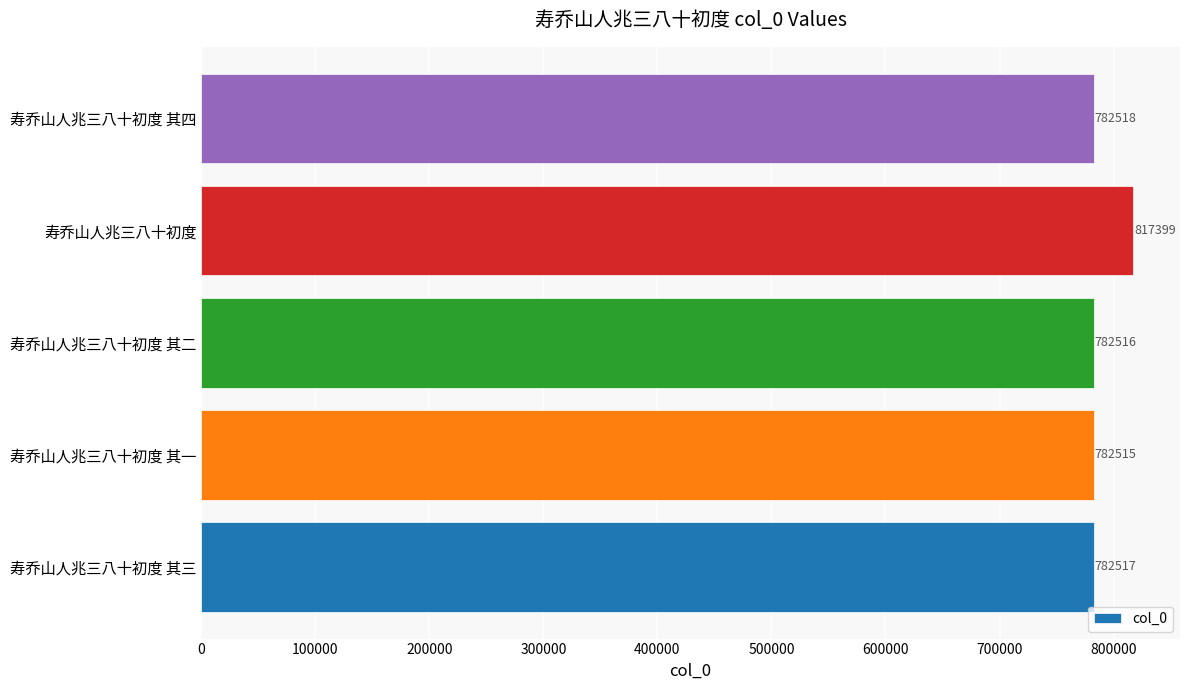

What is the change in value from 寿乔山人兆三八十初度 to 寿乔山人兆三八十初度 其四?

-34881